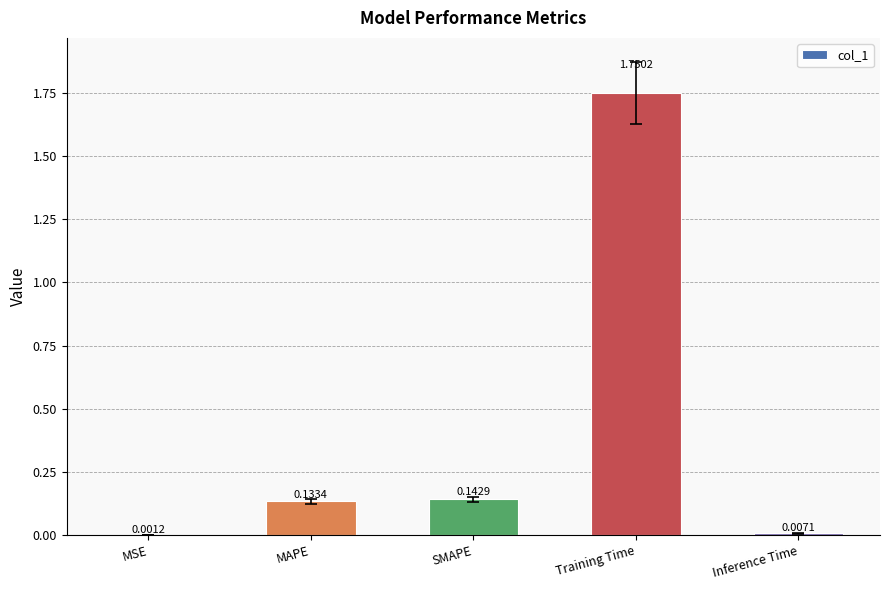

What is the sum of all values?

2.0